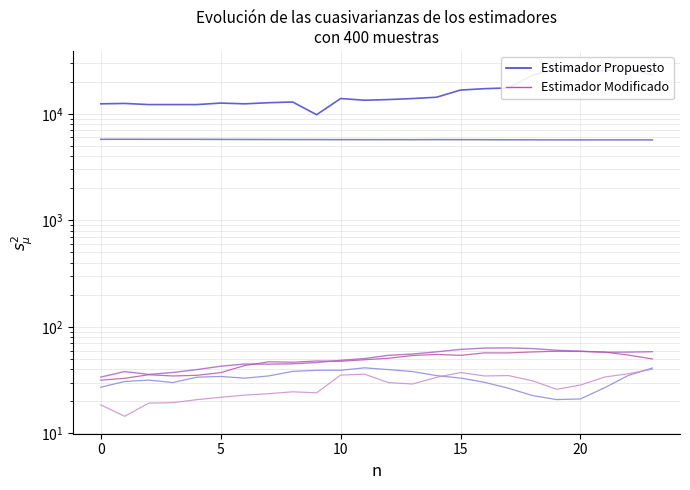

What is the value of the ATT12 point at the 12th from the left?

49.1